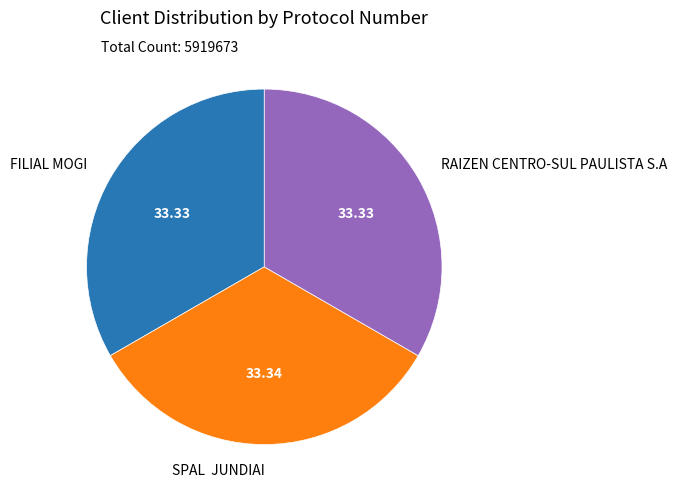

Is it true that FILIAL MOGI is 45% of the pie?

False